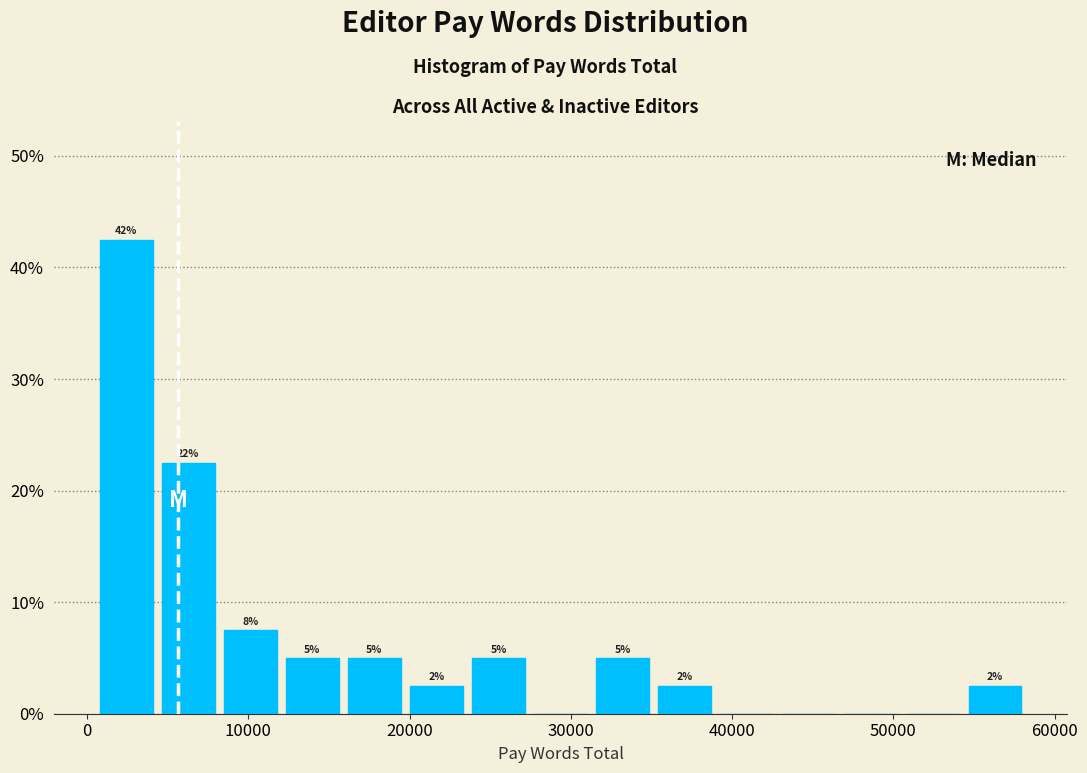

Read against the x-axis, roughly where is the centre of the tallest bar?

2000